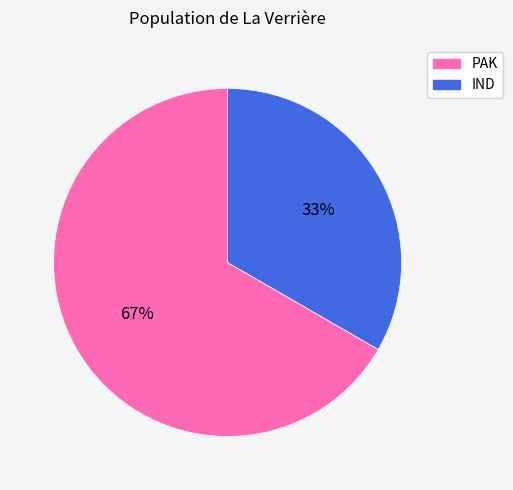

What percentage is the IND slice, to the nearest percent?

33%